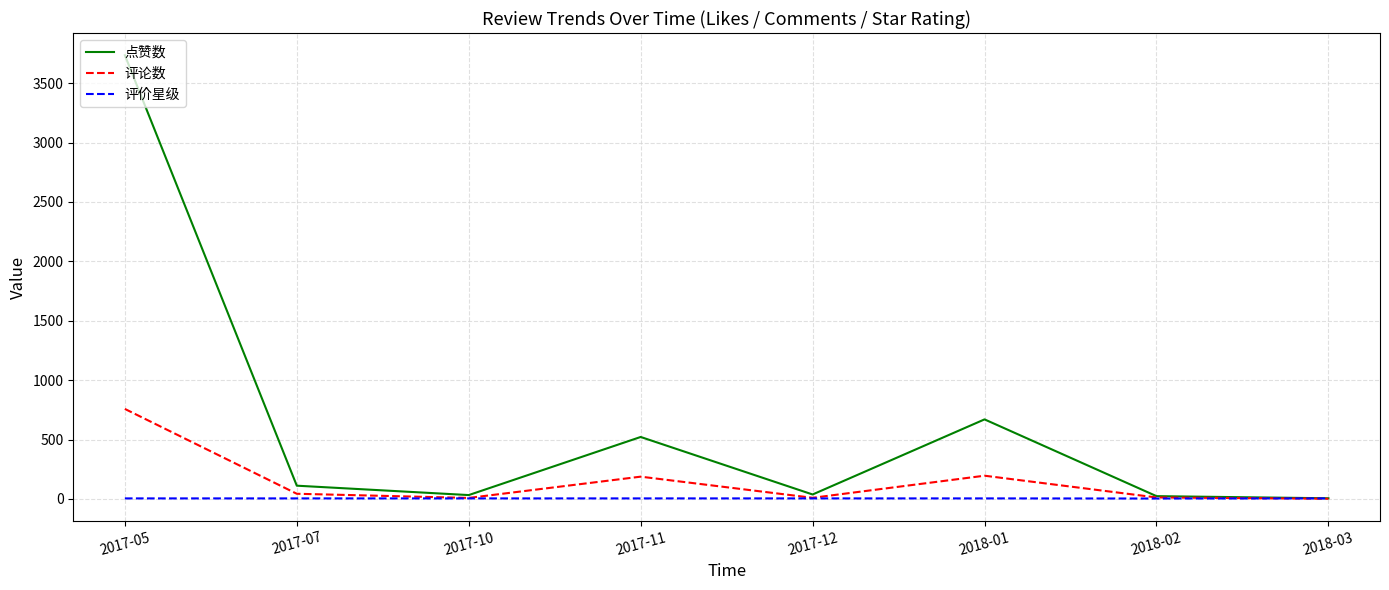

How many distinct data groups are displayed?

3